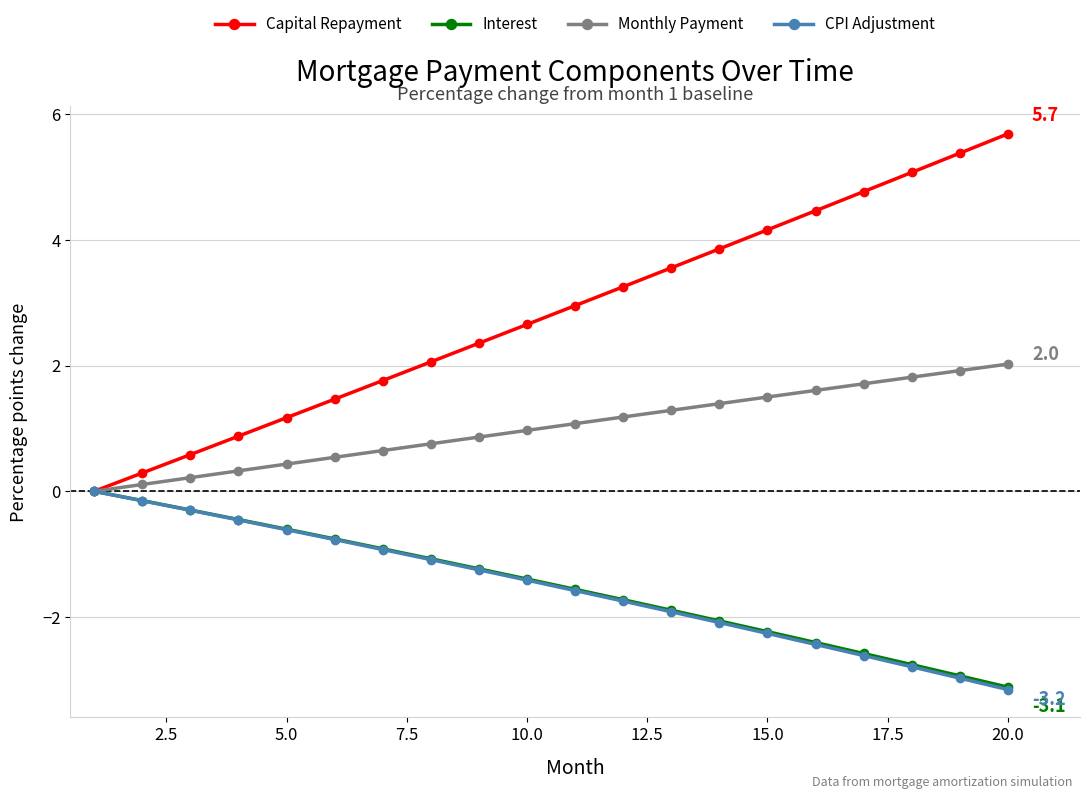

What is the difference between the second highest and second lowest values in the Monthly Payment series?

1.8